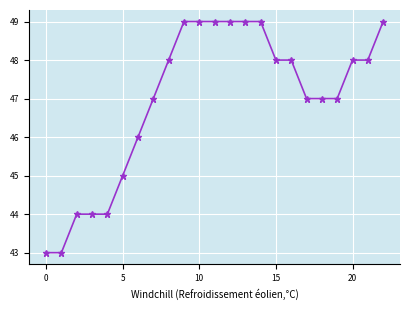

What is the value of the 21st point from the left?

48